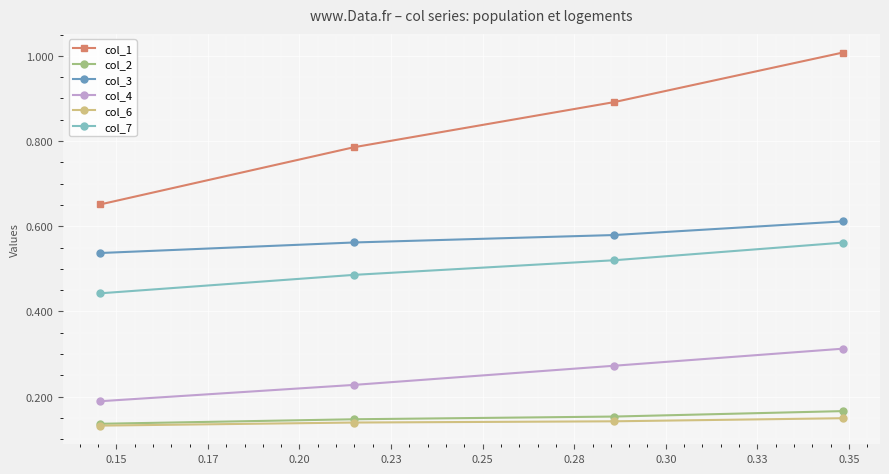

Which series has the largest total across all categories?

col_1